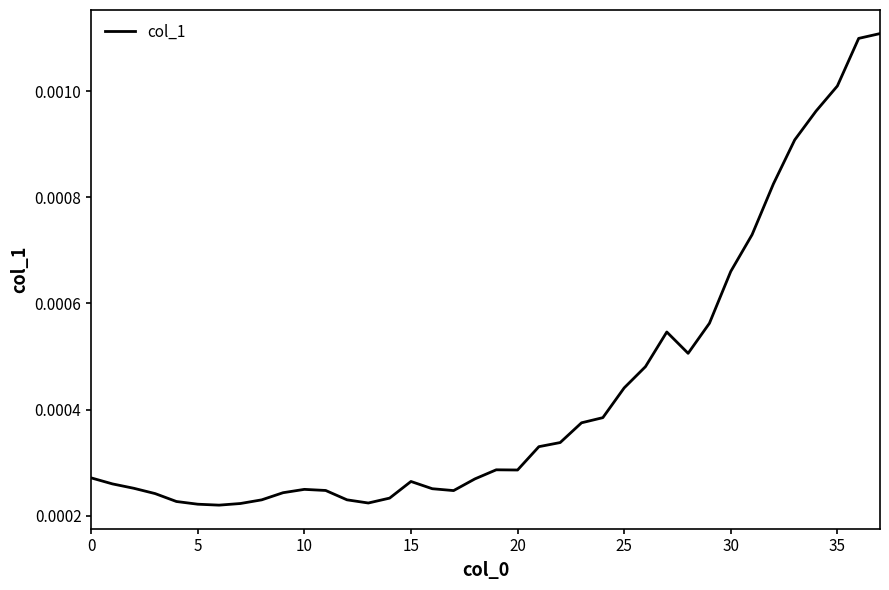

How many interior local valleys (lower than both neighbors) does the data have?

5